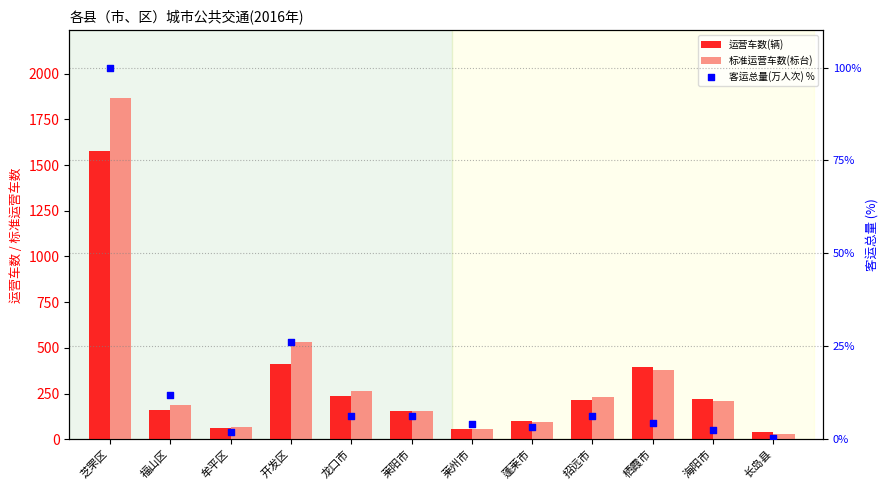

What are all the series names shown in the legend?

运营车数(辆), 标准运营车数(标台), 客运总量(万人次) %